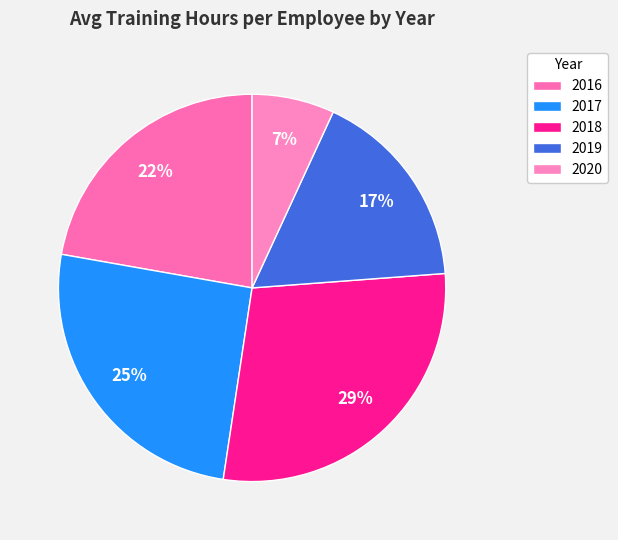

How many segments does this pie chart have?

5